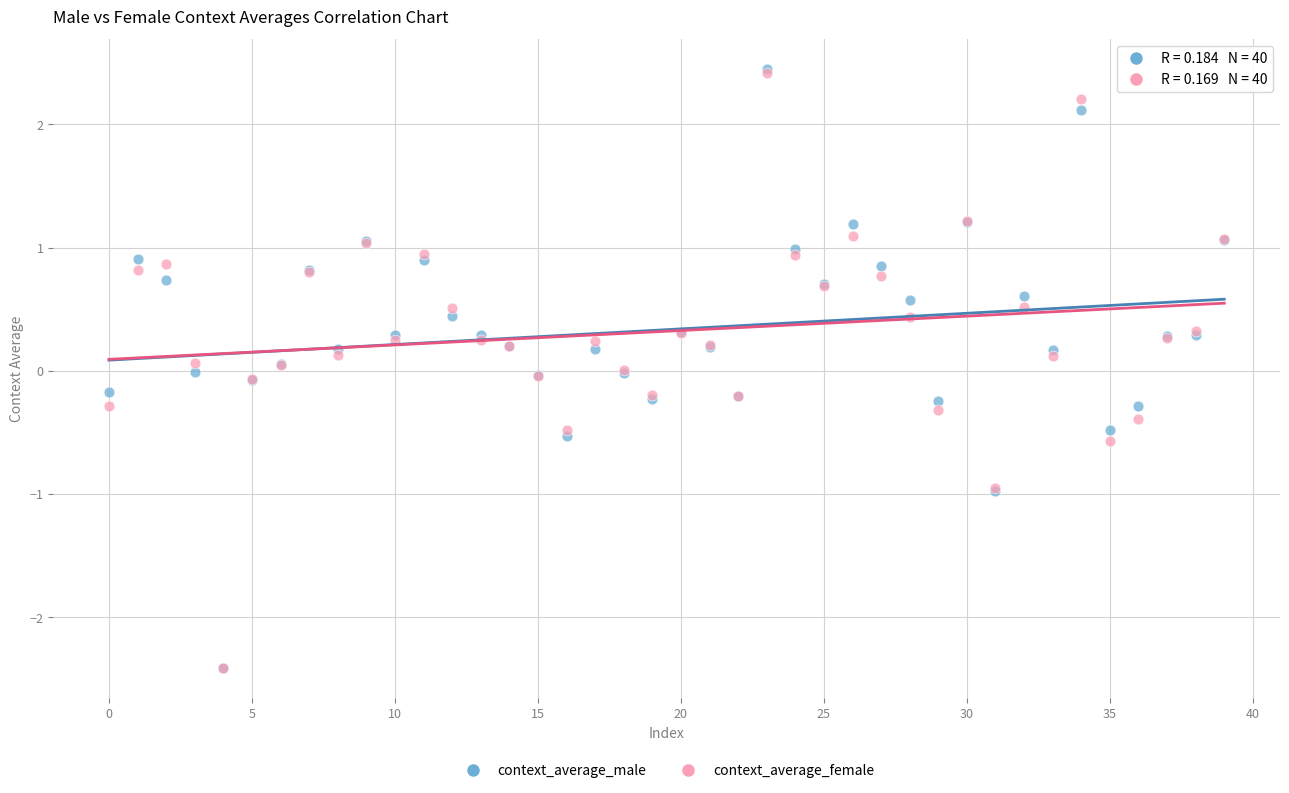

What are all the series names shown in the legend?

context_average_male, context_average_female